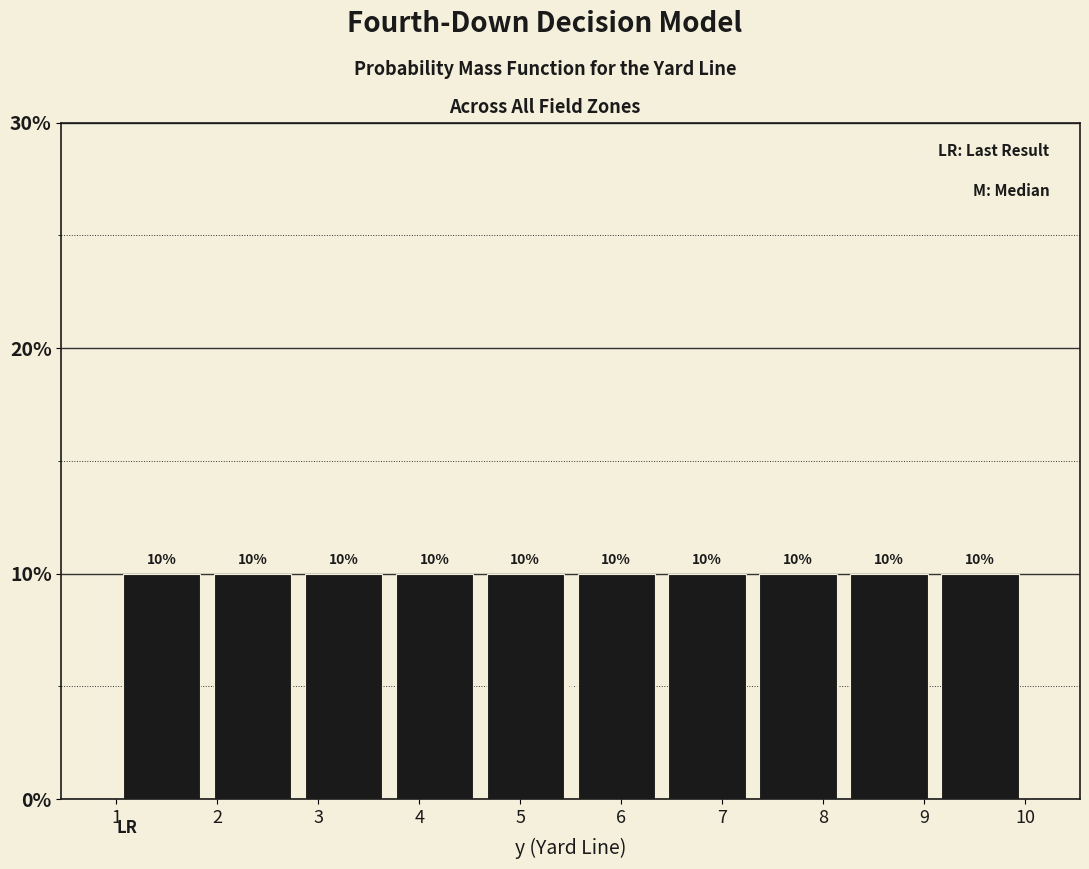

Reading left to right, transcribe this chart: for each bar, give the range it covers on the x-axis and its height.

1.0 to 1.9: 10
1.9 to 2.8: 10
2.8 to 3.7: 10
3.7 to 4.6: 10
4.6 to 5.5: 10
5.5 to 6.4: 10
6.4 to 7.3: 10
7.3 to 8.2: 10
8.2 to 9.1: 10
9.1 to 10.0: 10